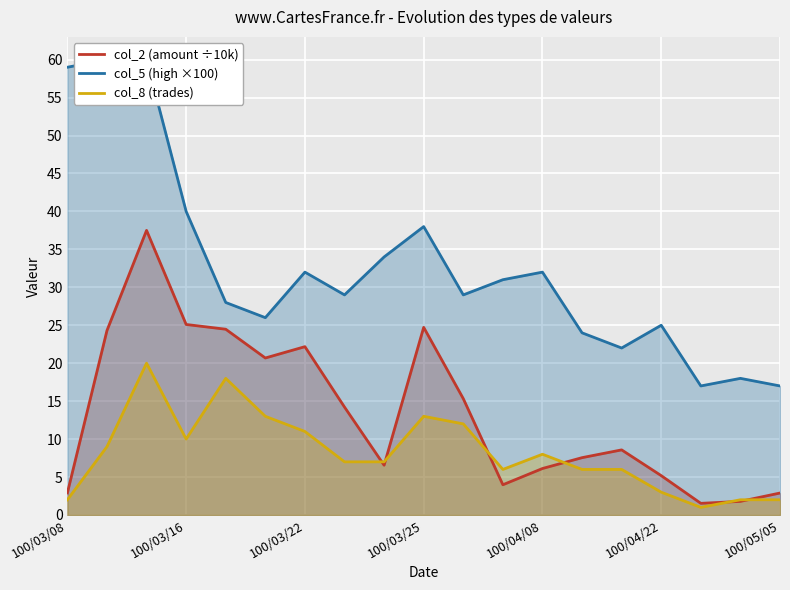

True or false: col_8 (trades) and col_2 (amount ÷10k) intersect in this chart.

True